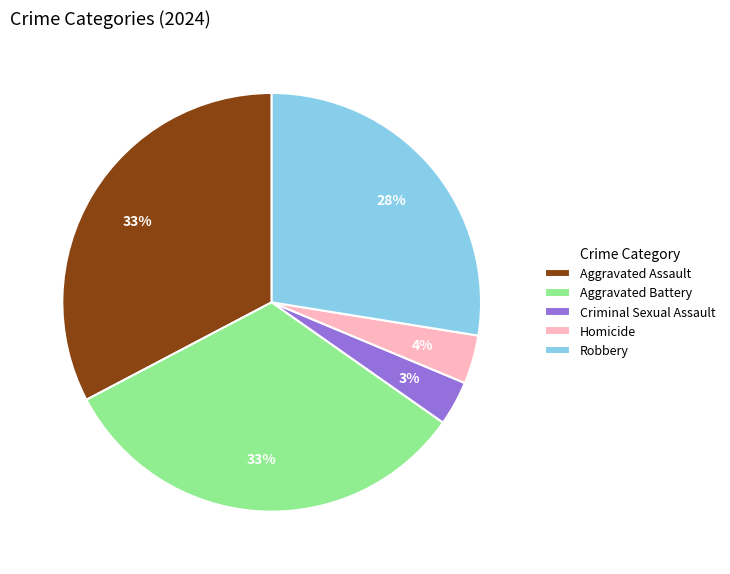

To the nearest percent, what is the difference between the Aggravated Battery and Homicide slice percentages?

29%